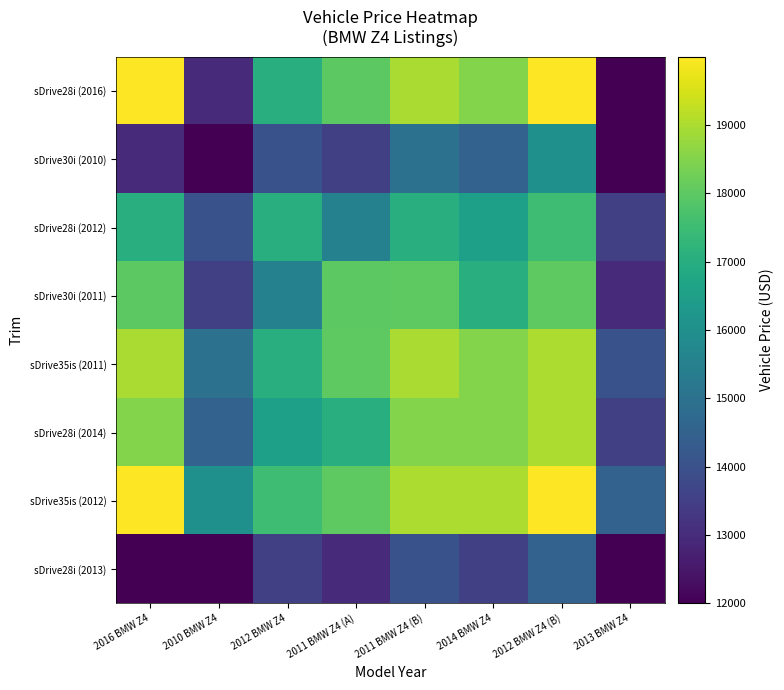

What is the total value across all series at 2010 BMW Z4?

109993